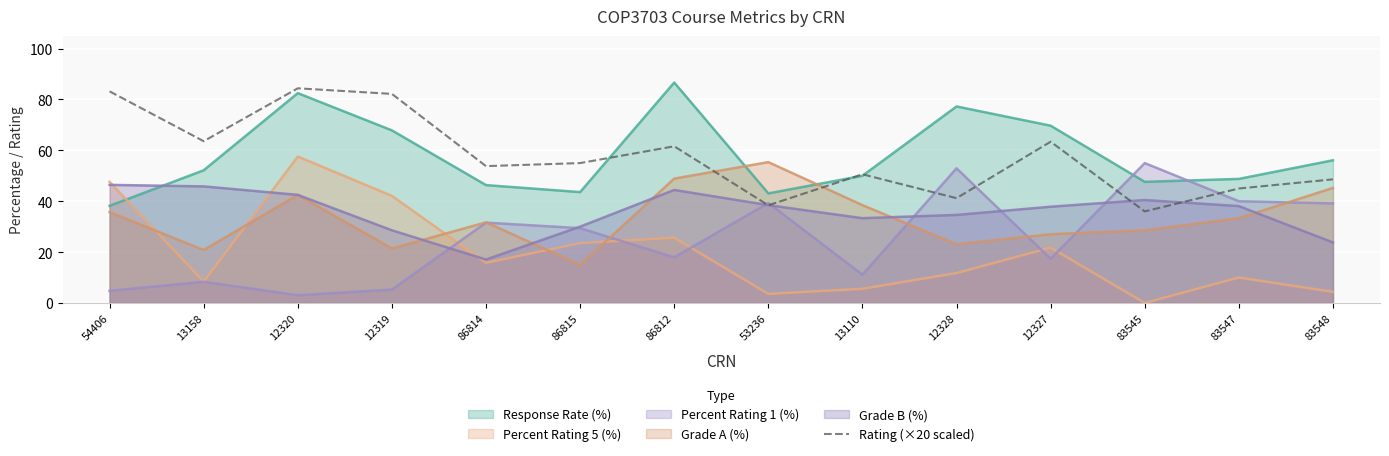

The Percent Rating 5 (%) series shows 15.8 at 86814. True or false?

True